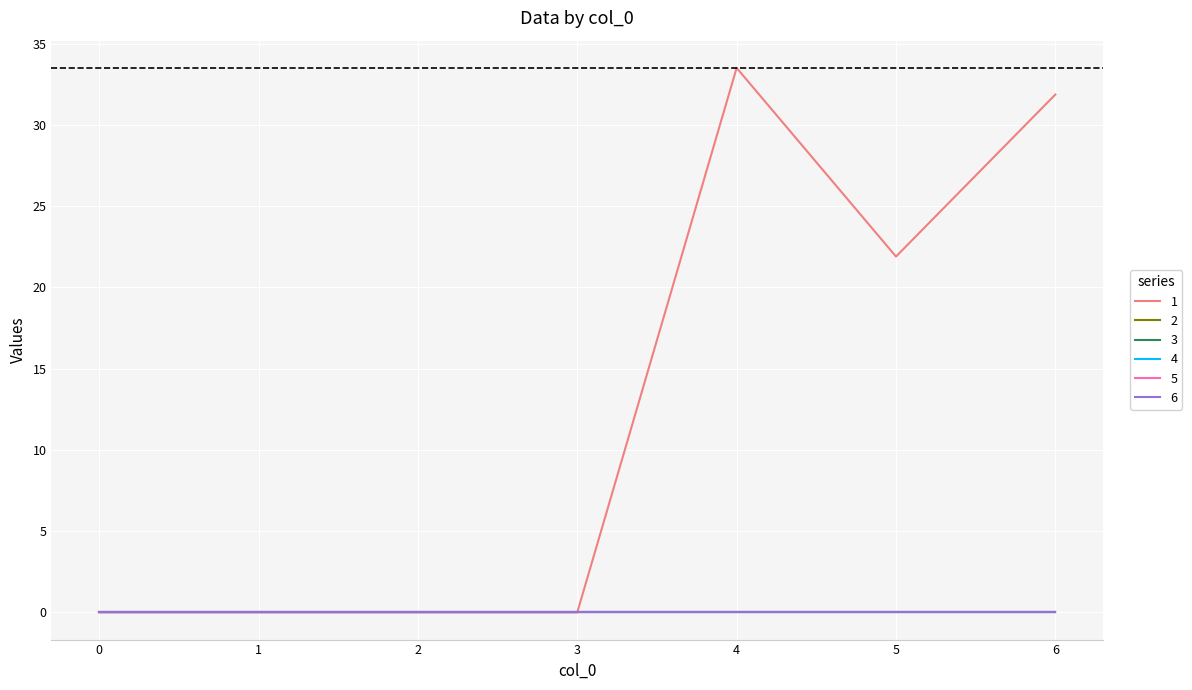

Is this an area chart (filled region under the line)?

No